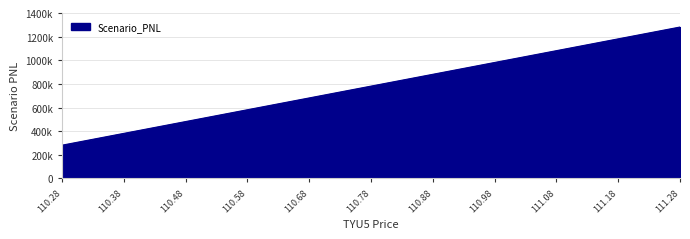

Does the chart have visible grid lines?

Yes